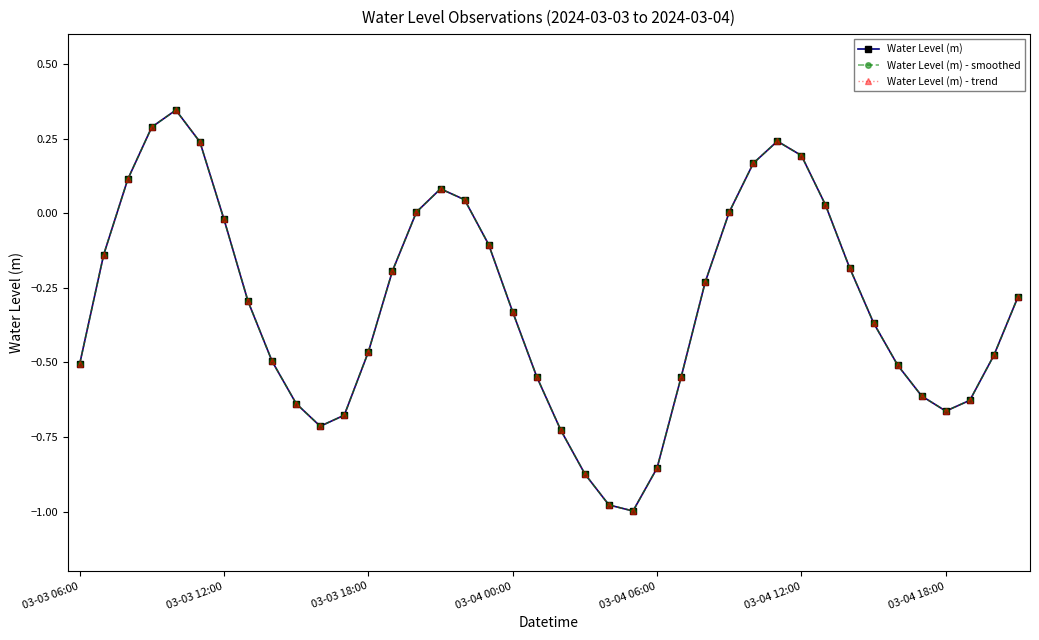

Is this an area chart (filled region under the line)?

No